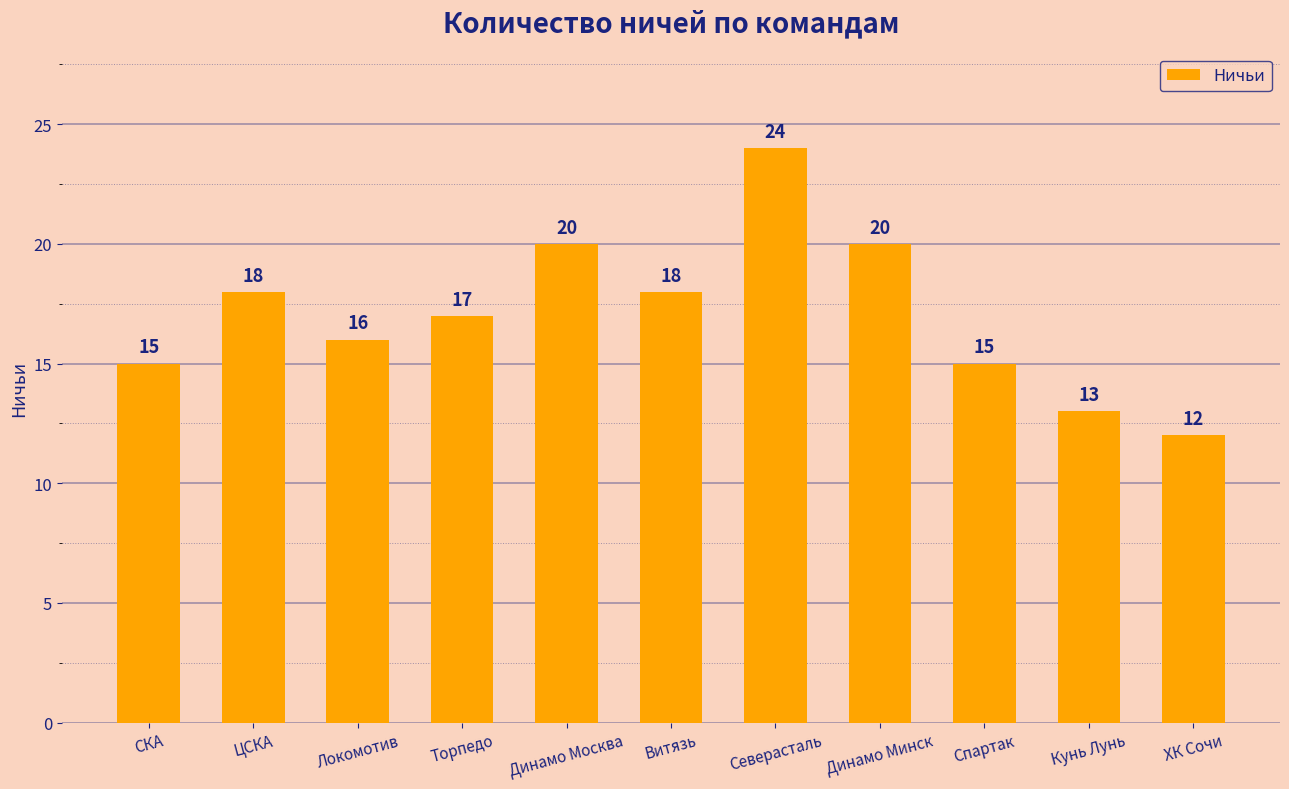

What is the change in value from ЦСКА to Спартак?

-3